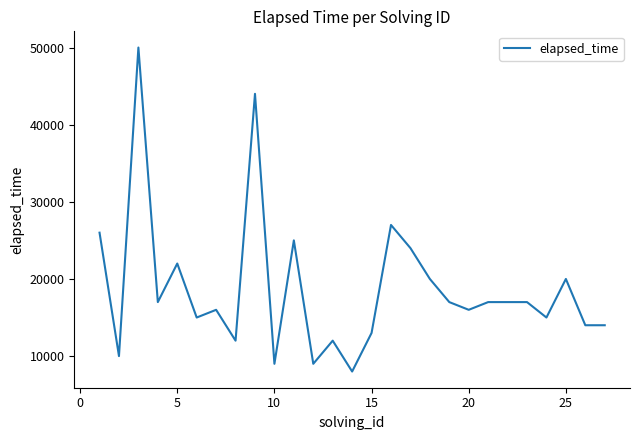

What is the difference between the second highest and second lowest values?

35000